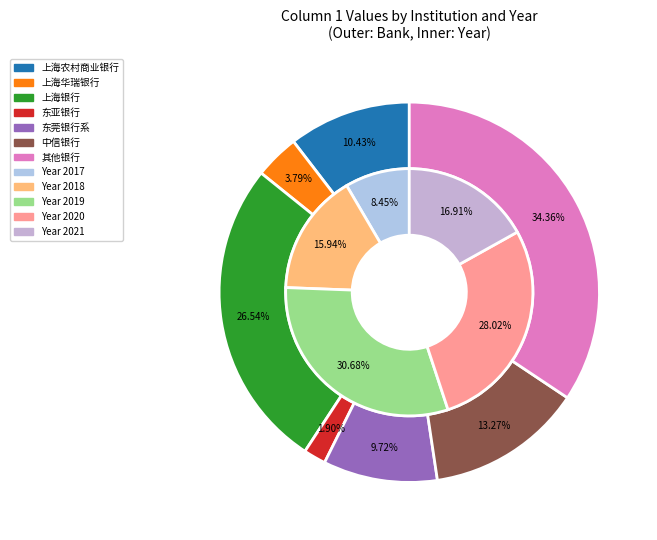

Between 0 and 28, which is larger?

28